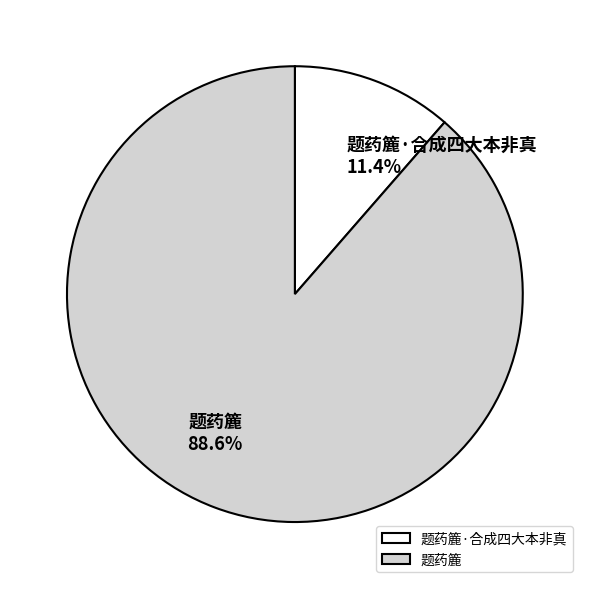

Which slice represents more than half of the pie?

题药簏